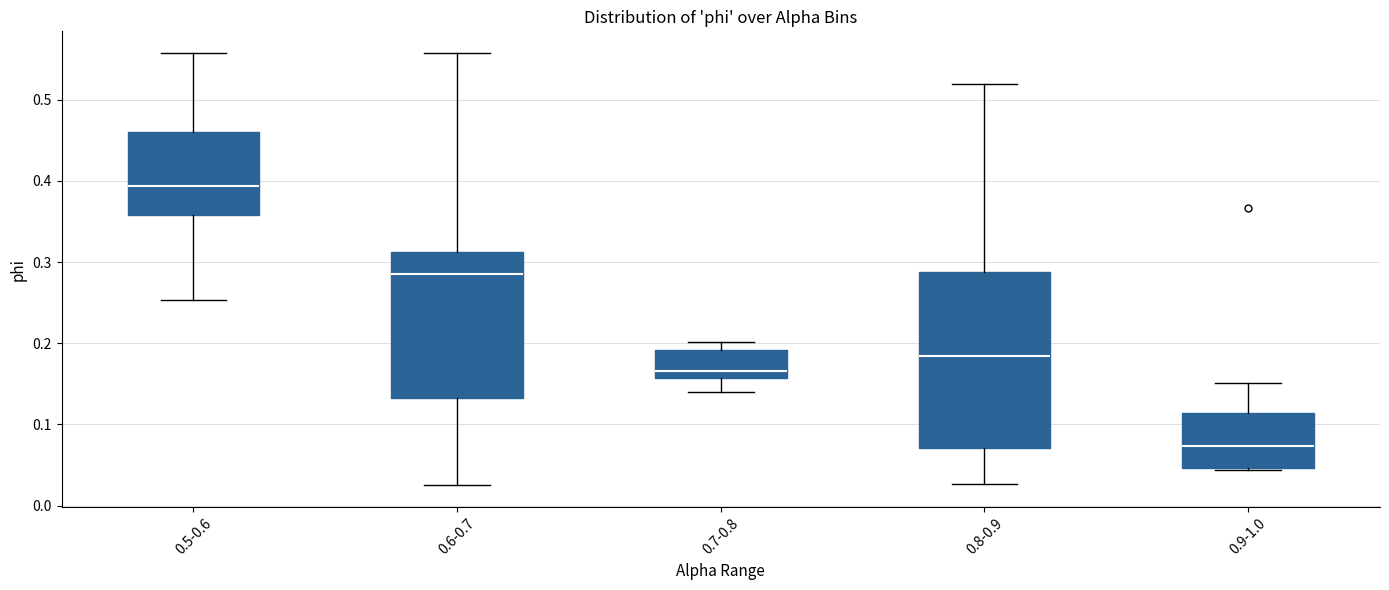

Reading left to right, read every box against the y-axis: the position of its median line, the range the box covers, and the ends of its whiskers. The values are not printed on the chart, so give them approximately, as read against the axis.

0.5-0.6: median 0.39, box 0.36 to 0.46, whiskers 0.25 to 0.56
0.6-0.7: median 0.29, box 0.13 to 0.31, whiskers 0.02 to 0.56
0.7-0.8: median 0.17, box 0.16 to 0.19, whiskers 0.14 to 0.20
0.8-0.9: median 0.18, box 0.07 to 0.29, whiskers 0.03 to 0.52
0.9-1.0: median 0.07, box 0.05 to 0.11, whiskers 0.04 to 0.15